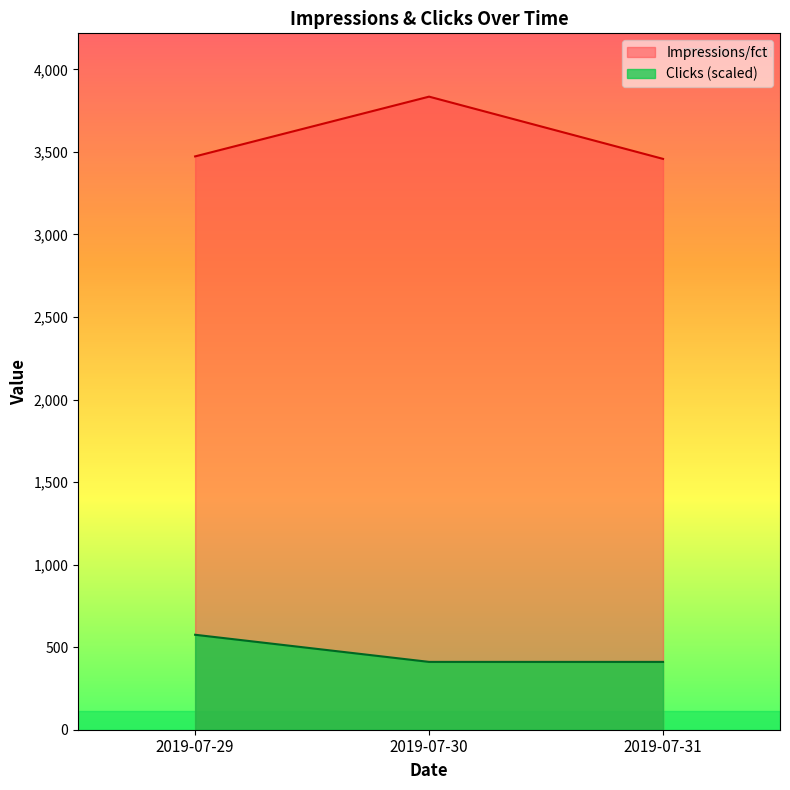

List the labels in order of Impressions/fct value, largest first.

2019-07-30, 2019-07-29, 2019-07-31